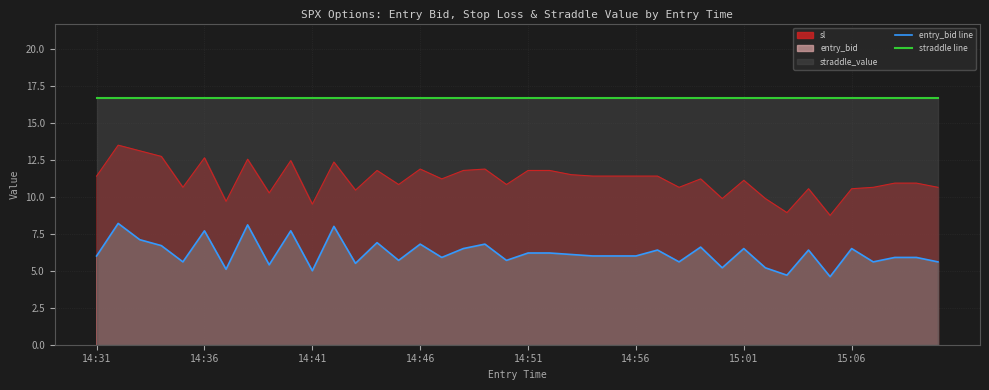

At which label does entry_bid reach its peak?

14:32